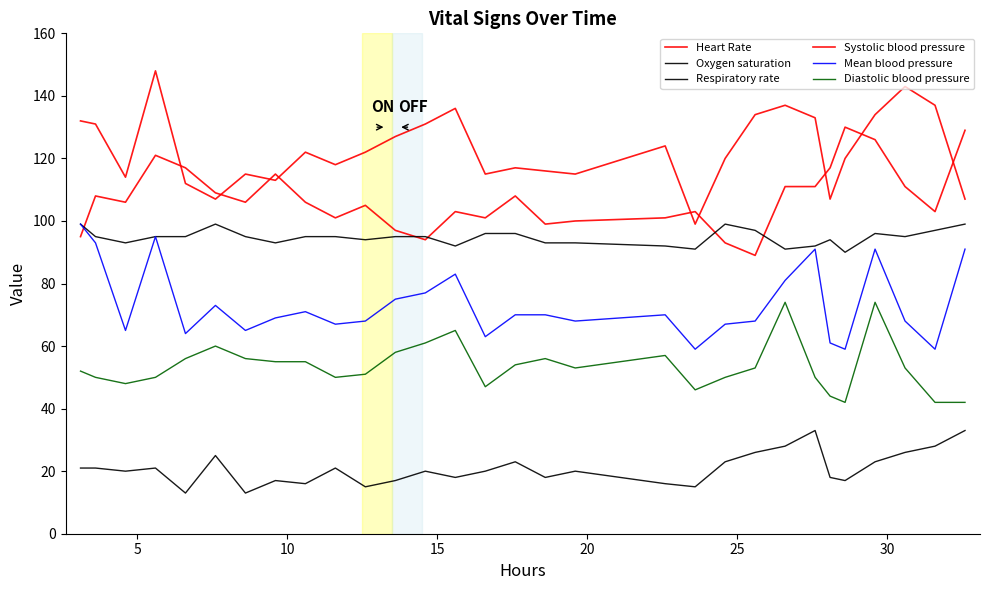

Does the chart have visible grid lines?

No